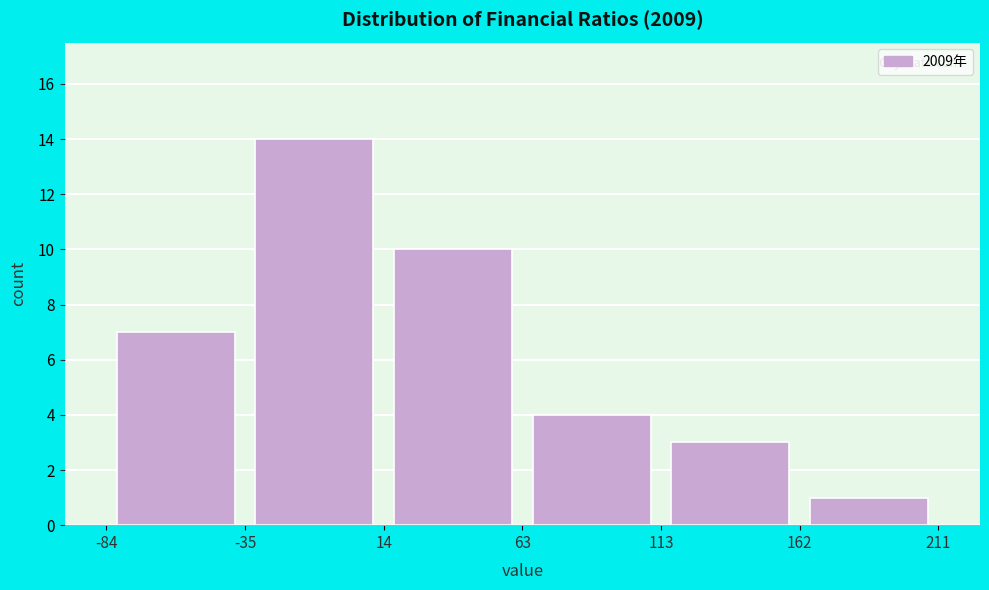

Over which range of the x-axis is the bar tallest?

-35 to 14